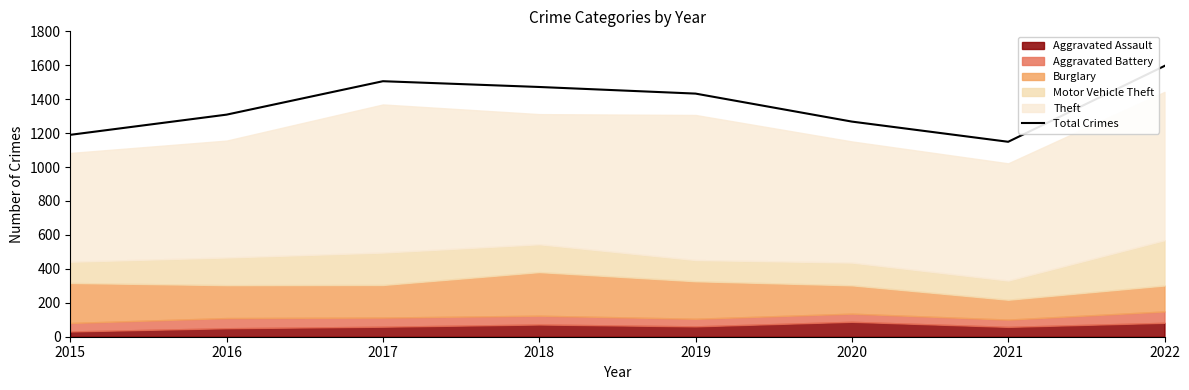

The value at 2019 is 2113. True or false?

False